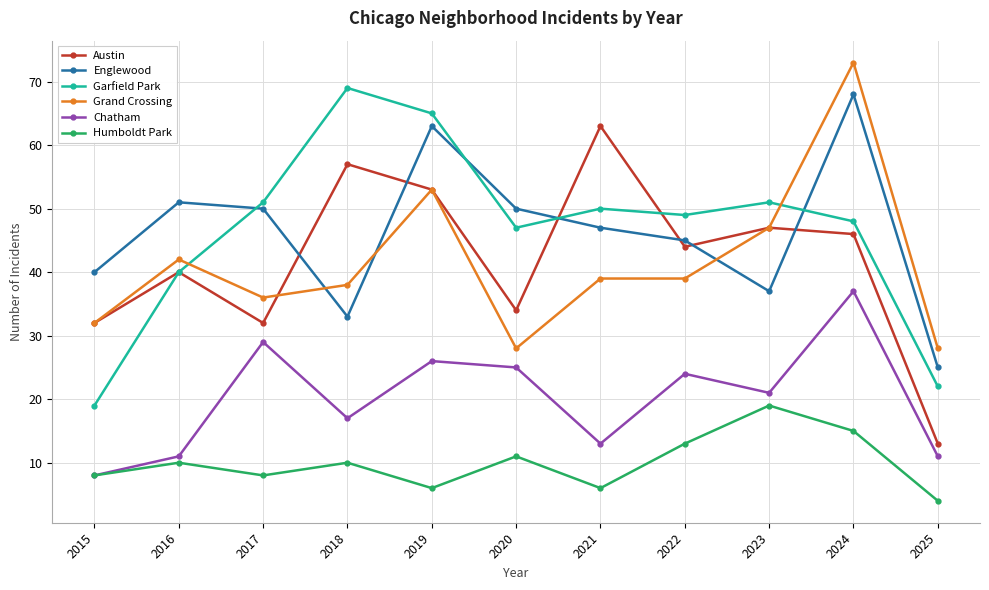

True or false: Englewood has more than 2 points higher than both neighbors.

True